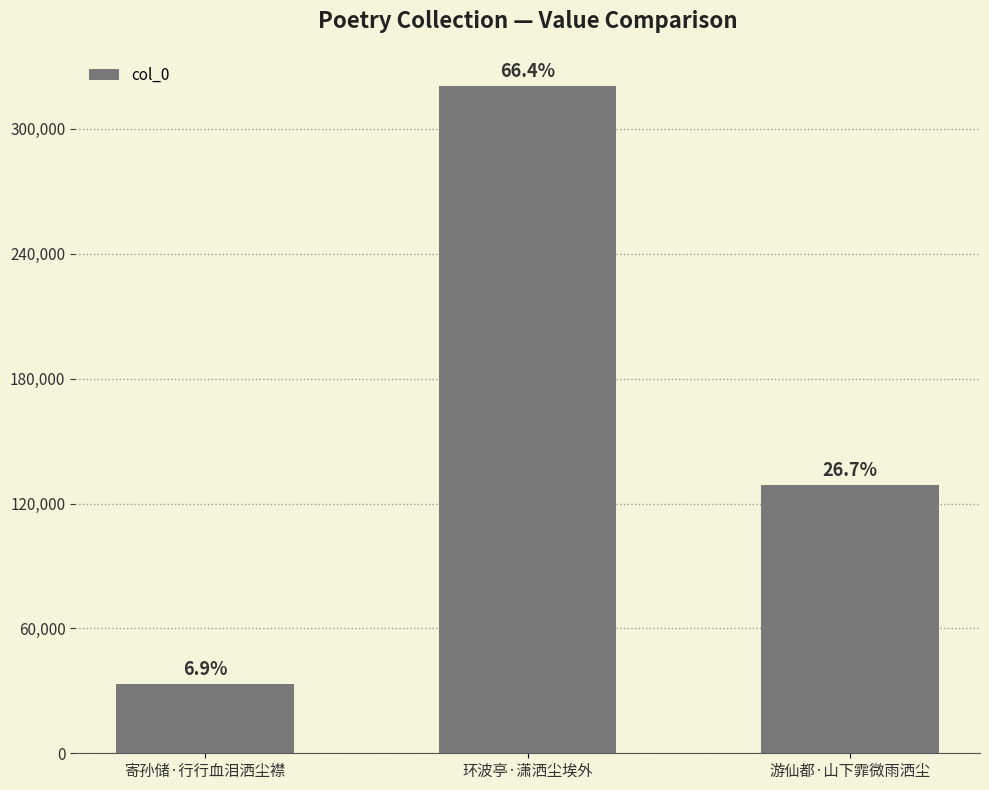

The chart shows a value of 128759 at 游仙都·山下霏微雨洒尘. True or false?

True